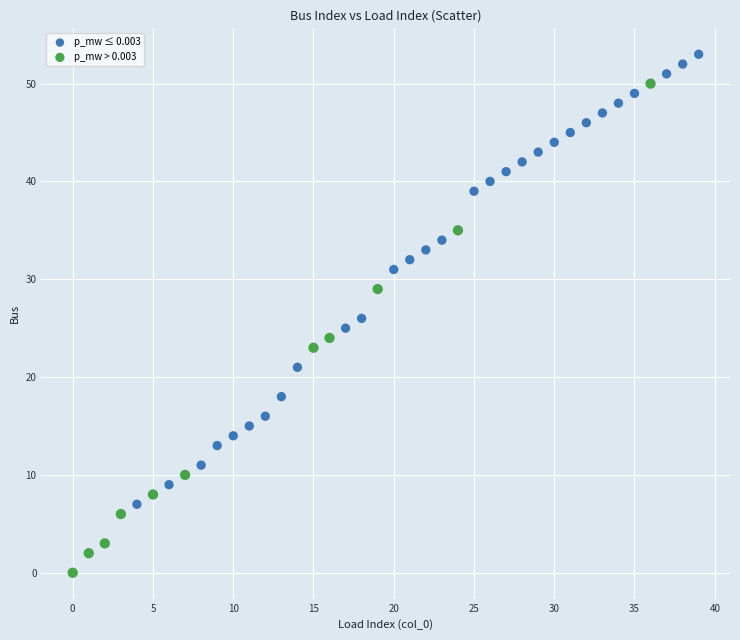

What are all the series names shown in the legend?

p_mw ≤ 0.003, p_mw > 0.003